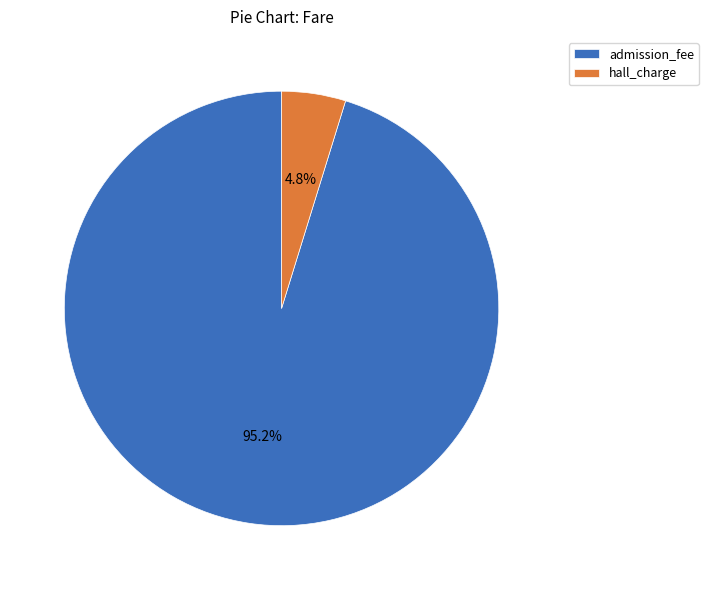

True or false: admission_fee accounts for 88% of the total.

False